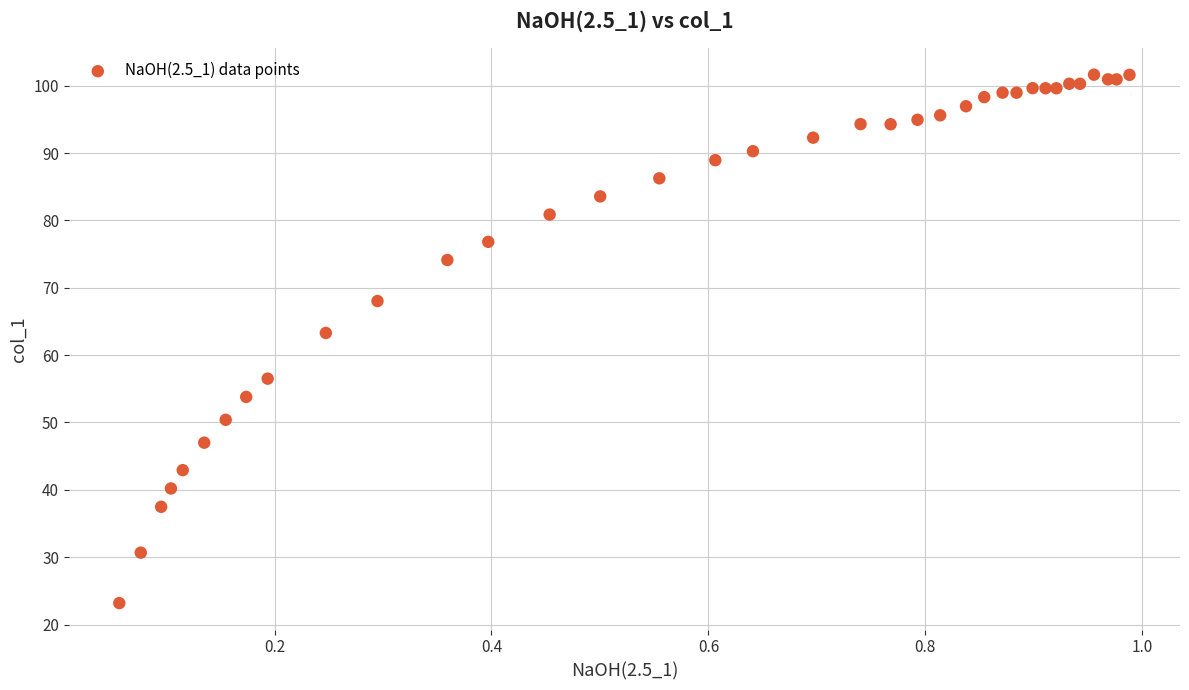

What Y value in the scatter plot is closest to 62?

63.3